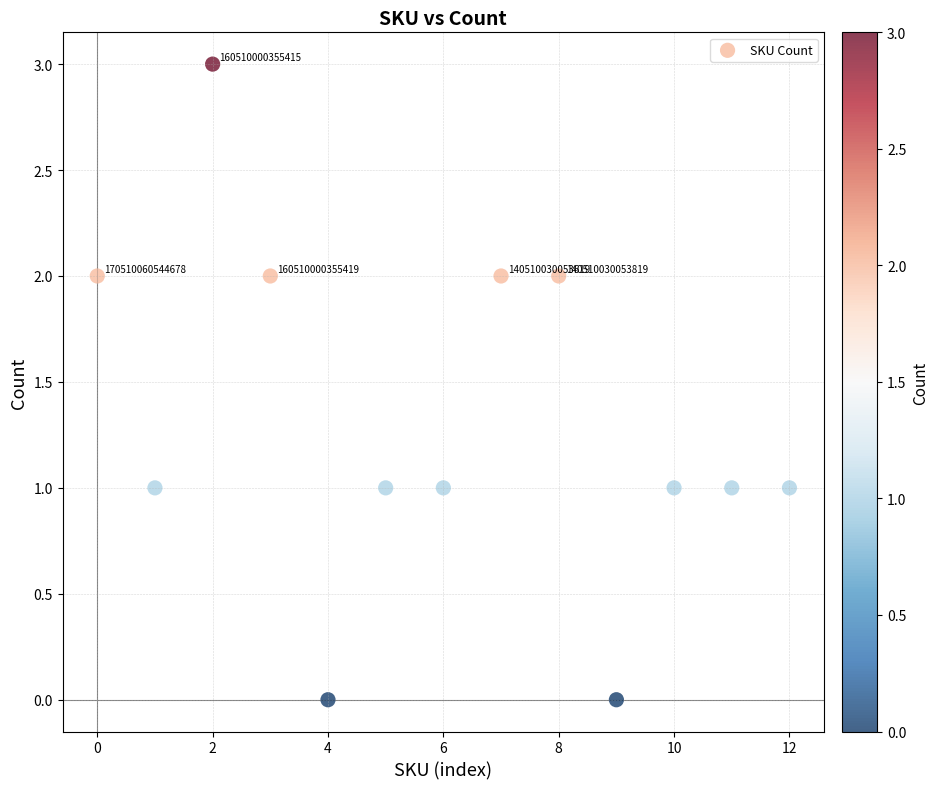

What is the range of Y values (max minus min)?

3